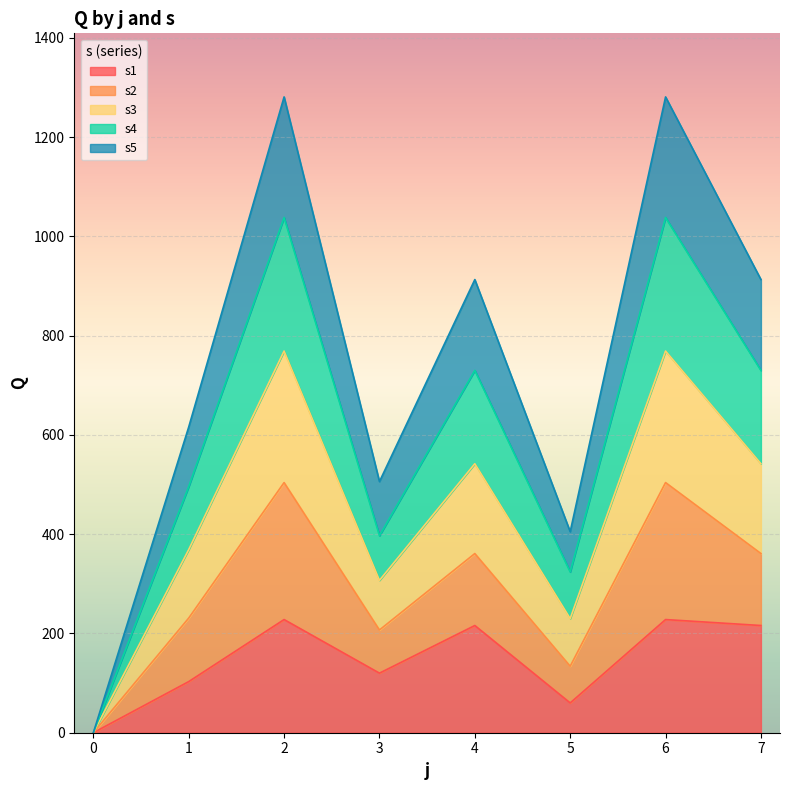

At how many categories does at least one series exceed 401?

7